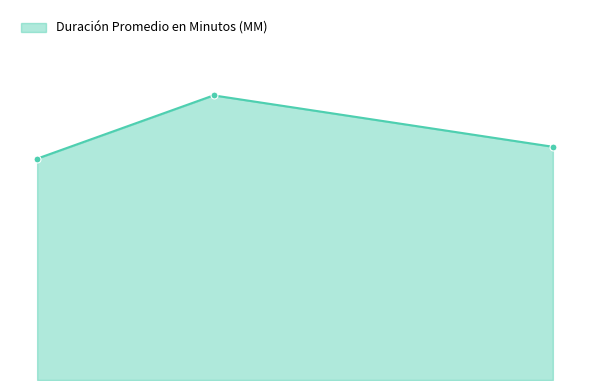

Which category has the lowest value across all series?

Audiencia Única